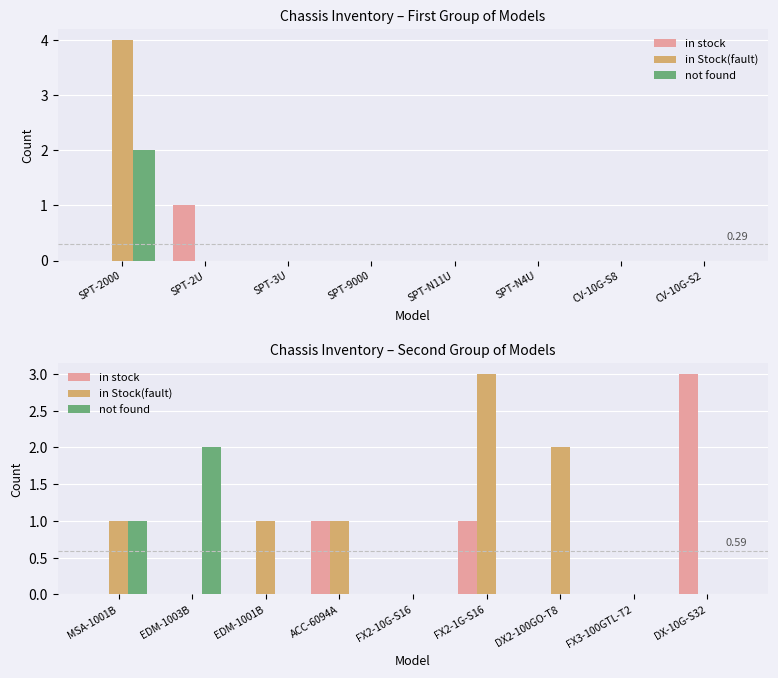

Is the value of not found at FX2-10G-S16 greater than the value of in stock at EDM-1001B?

No